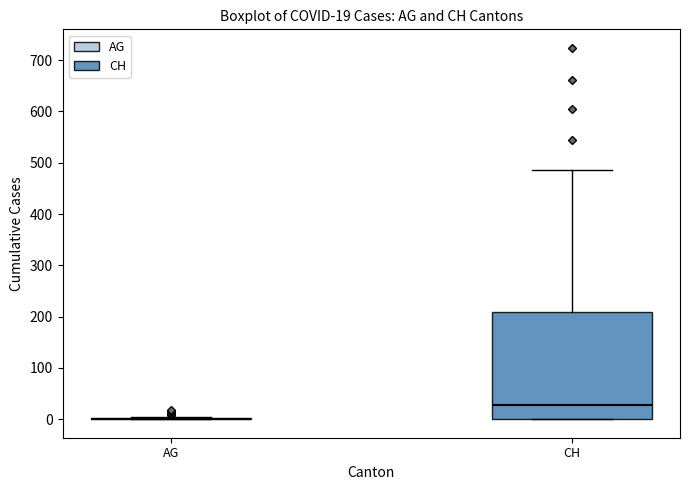

Which box is the tallest, from its lower edge to its upper edge?

CH